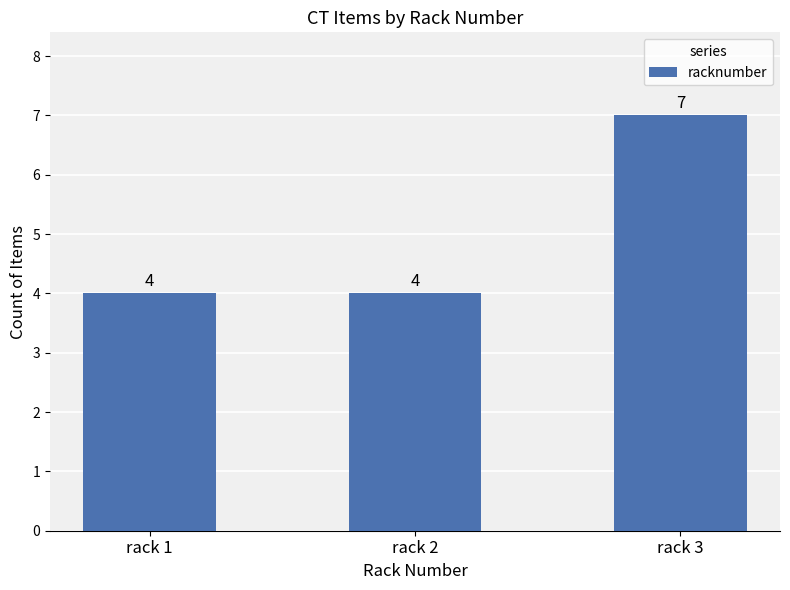

How many series are shown in this chart?

1